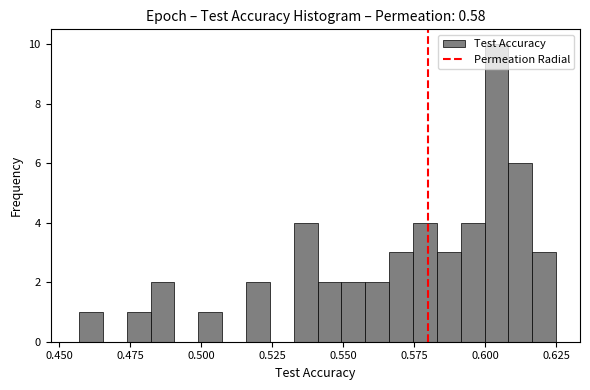

Read against the x-axis, roughly where is the centre of the tallest bar?

0.605